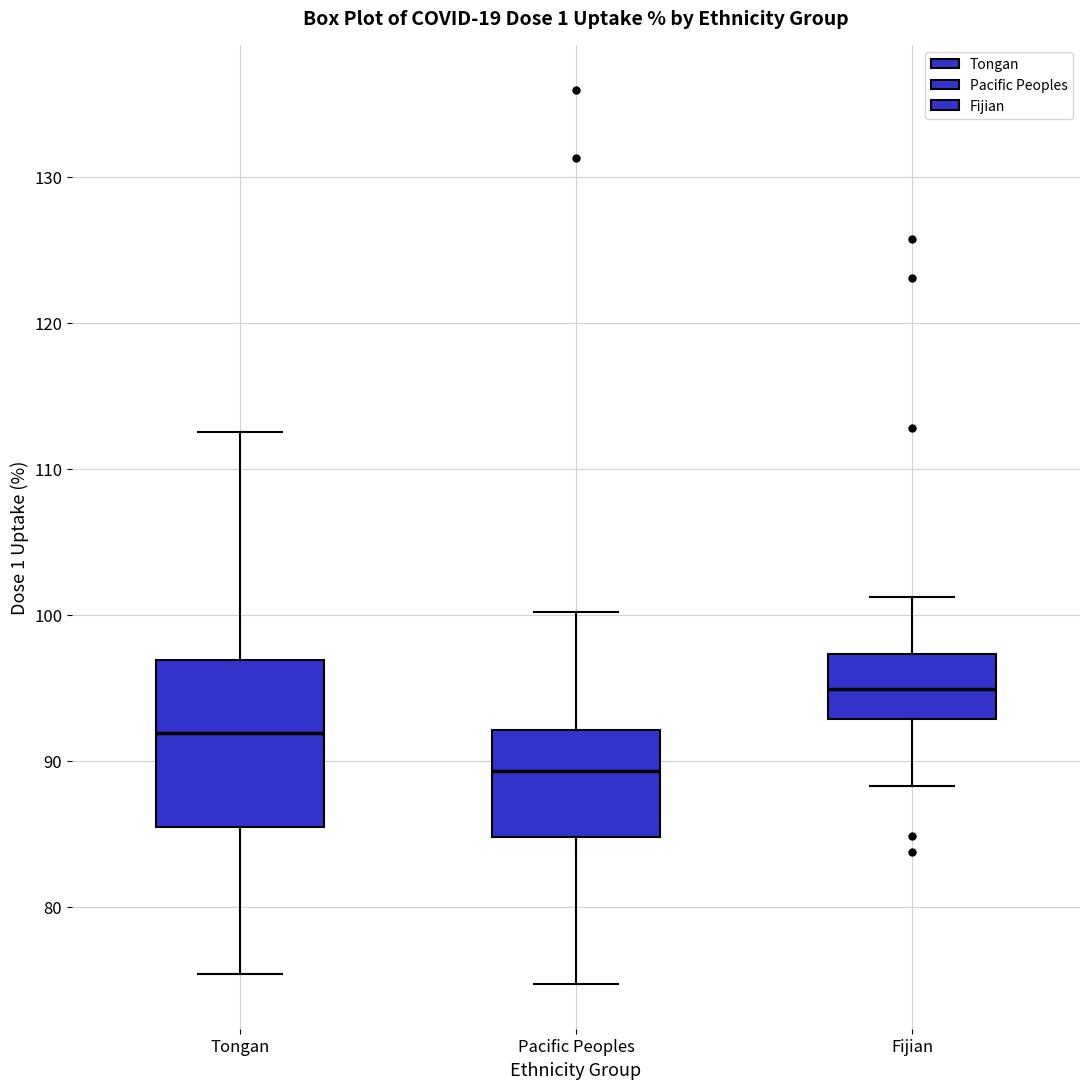

Reading left to right, read every box against the y-axis: the position of its median line, the range the box covers, and the ends of its whiskers. The values are not printed on the chart, so give them approximately, as read against the axis.

Tongan: median 92, box 85 to 97, whiskers 75 to 113
Pacific Peoples: median 89, box 85 to 92, whiskers 75 to 100
Fijian: median 95, box 93 to 97, whiskers 88 to 101